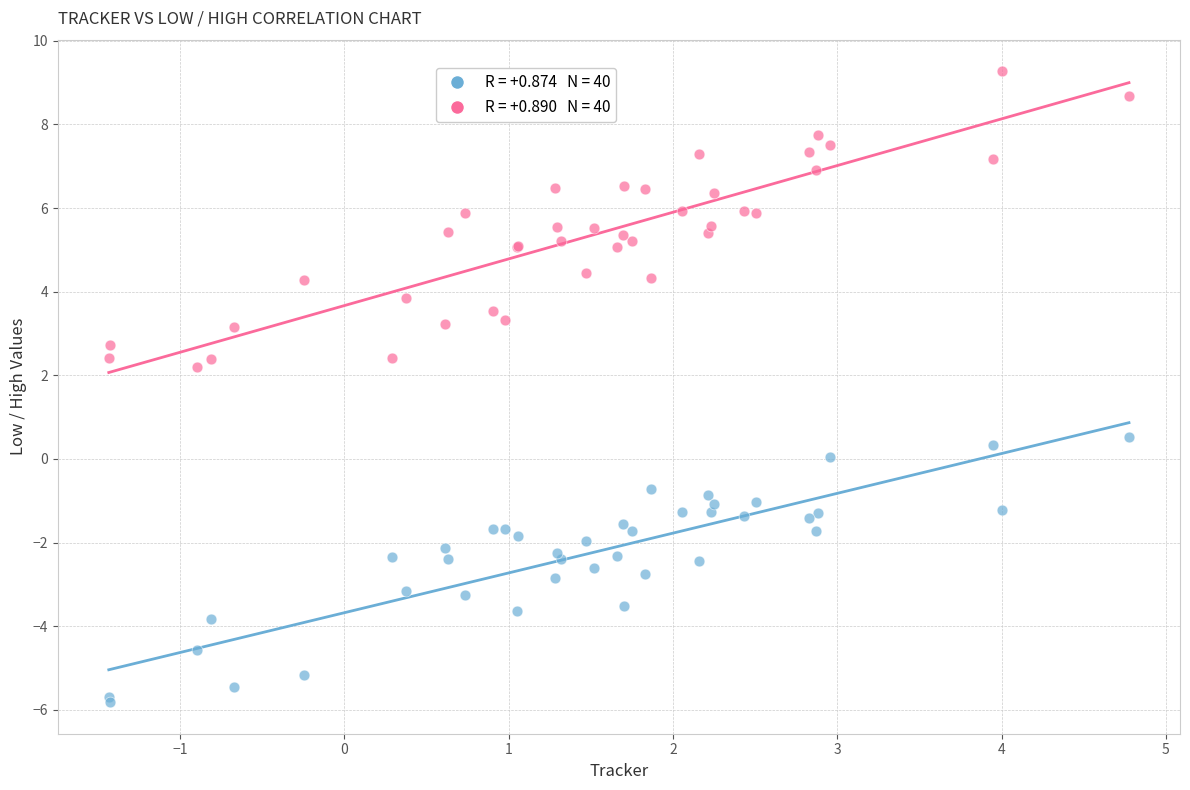

Across all series, what Y value is closest to 1?

0.5